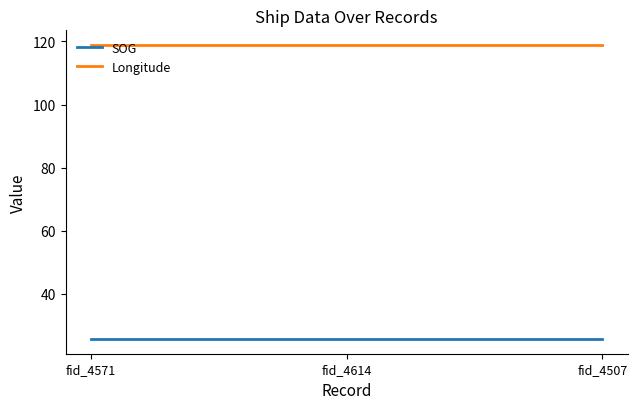

What is the total value across all series at fid_4507?

144.5